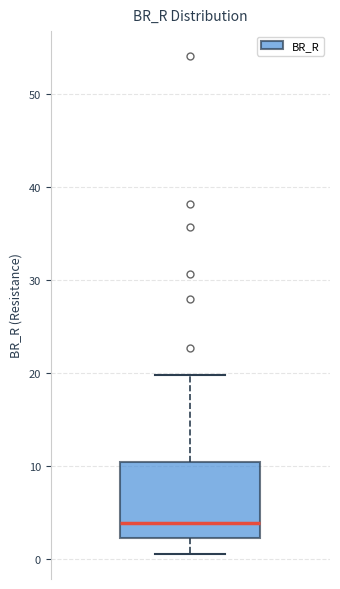

Read this box plot against the y-axis: the position of the median line, the range covered by the box, and the ends of both whiskers. The values are not printed on the chart, so give them approximately, as read against the axis.

median 4, box 2 to 10, whiskers 1 to 20